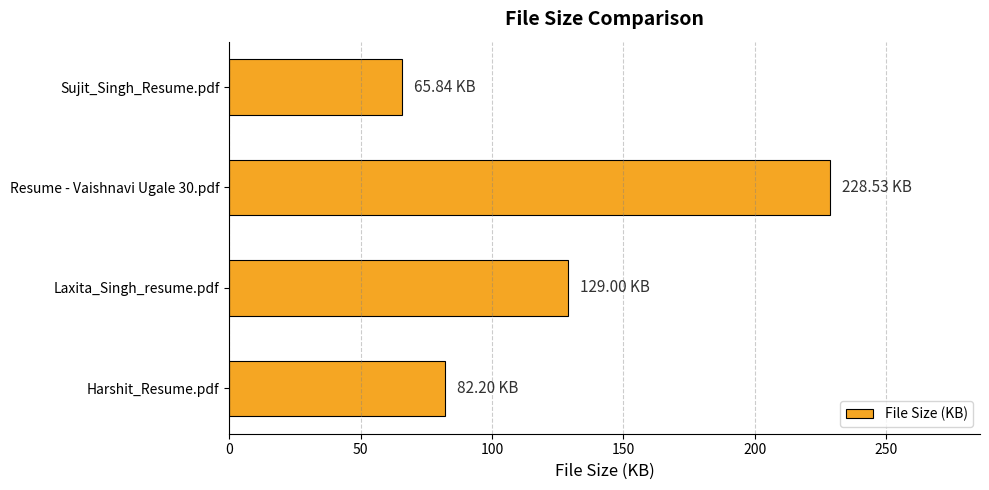

How many data points does each series have?

4